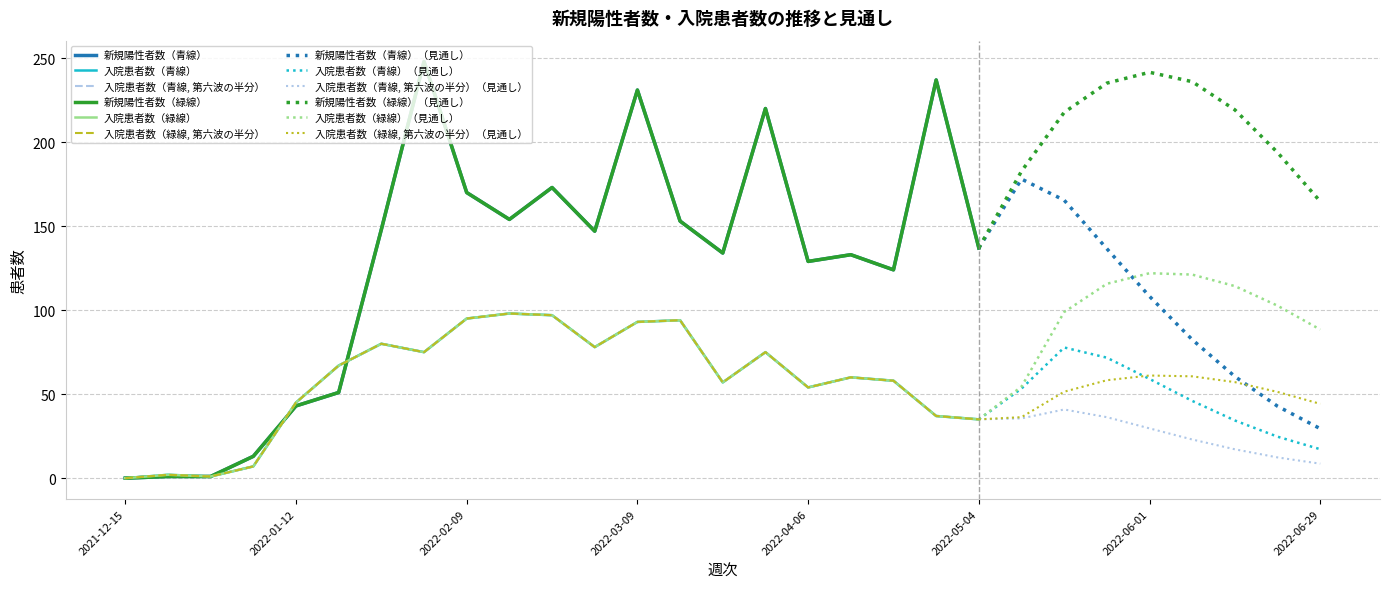

Rank the categories by 新規陽性者数（緑線） value from lowest to highest.

2021-12-15, 2021-12-22, 2021-12-29, 2022-01-05, 2022-01-12, 2022-01-19, 2022-04-20, 2022-04-06, 2022-04-13, 2022-03-23, 2022-05-04, 2022-03-02, 2022-01-26, 2022-03-16, 2022-02-16, 2022-06-29, 2022-02-09, 2022-02-23, 2022-05-11, 2022-06-22, 2022-05-18, 2022-06-15, 2022-03-30, 2022-03-09, 2022-05-25, 2022-06-08, 2022-04-27, 2022-06-01, 2022-02-02